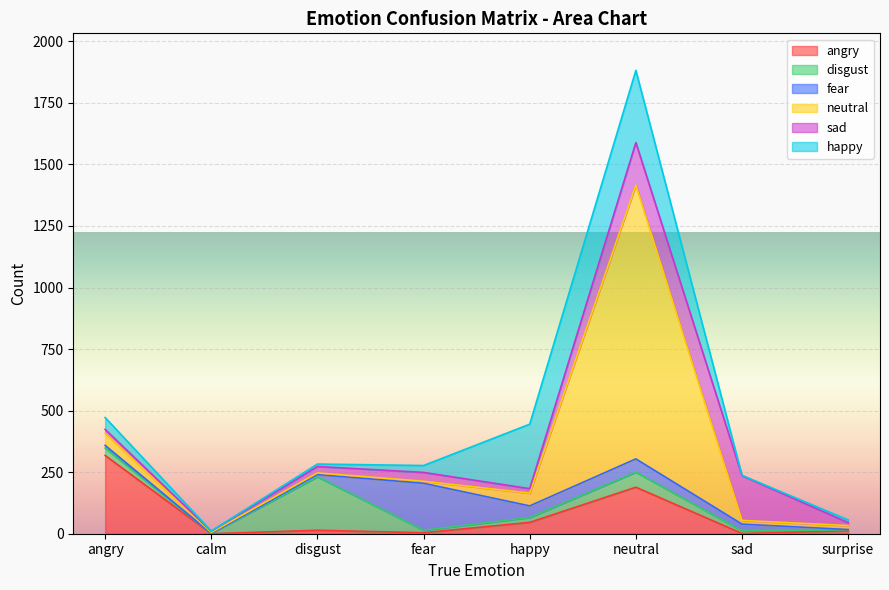

What is the greatest value displayed?

1112